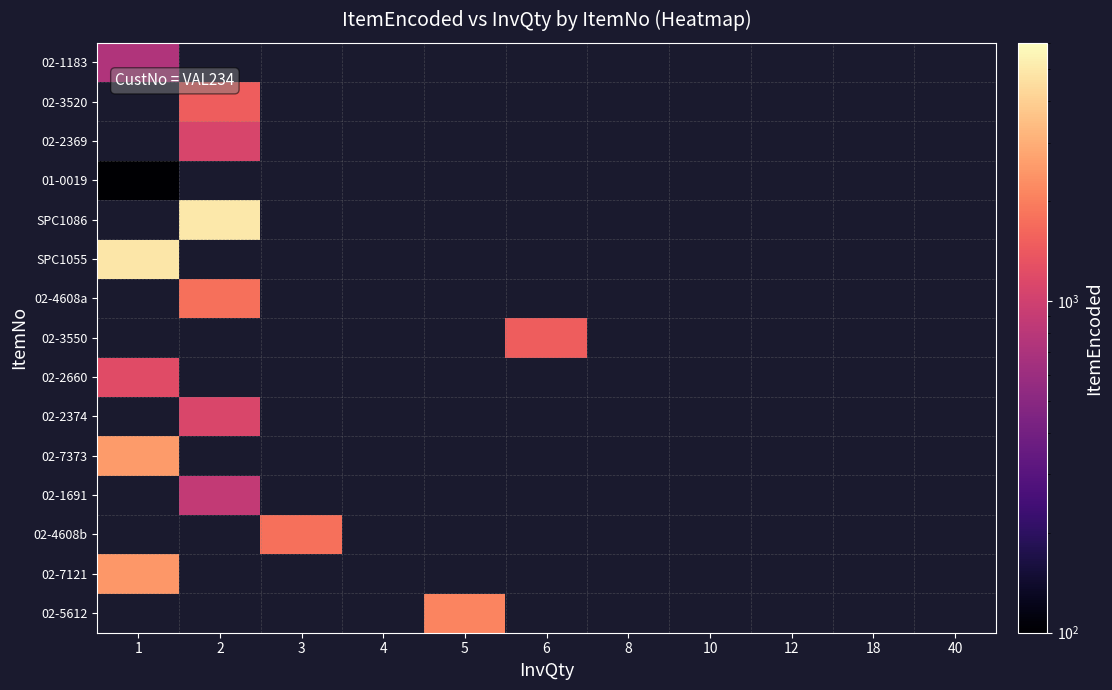

How many data points does each series have?

11